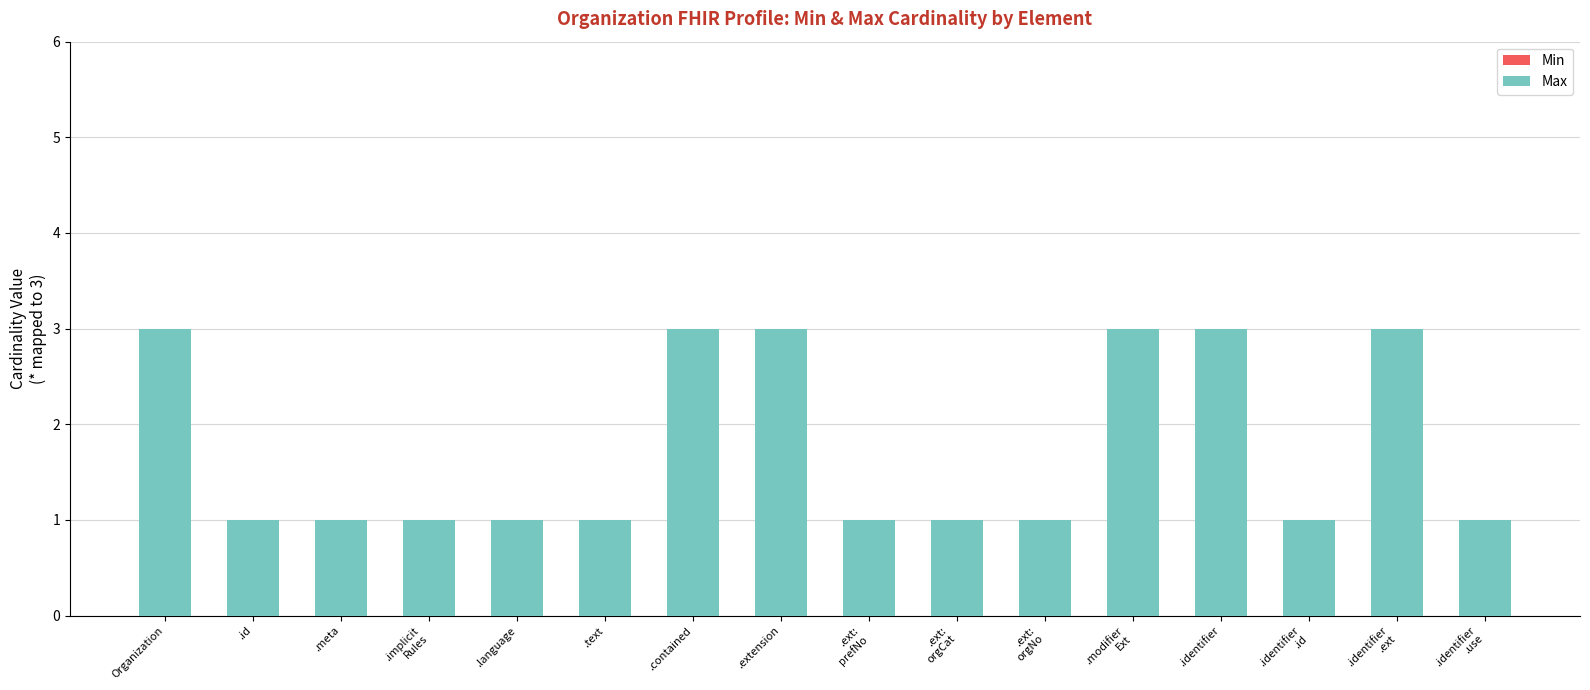

Approximately how many times larger is the value at .text compared to .identifier?

0.3